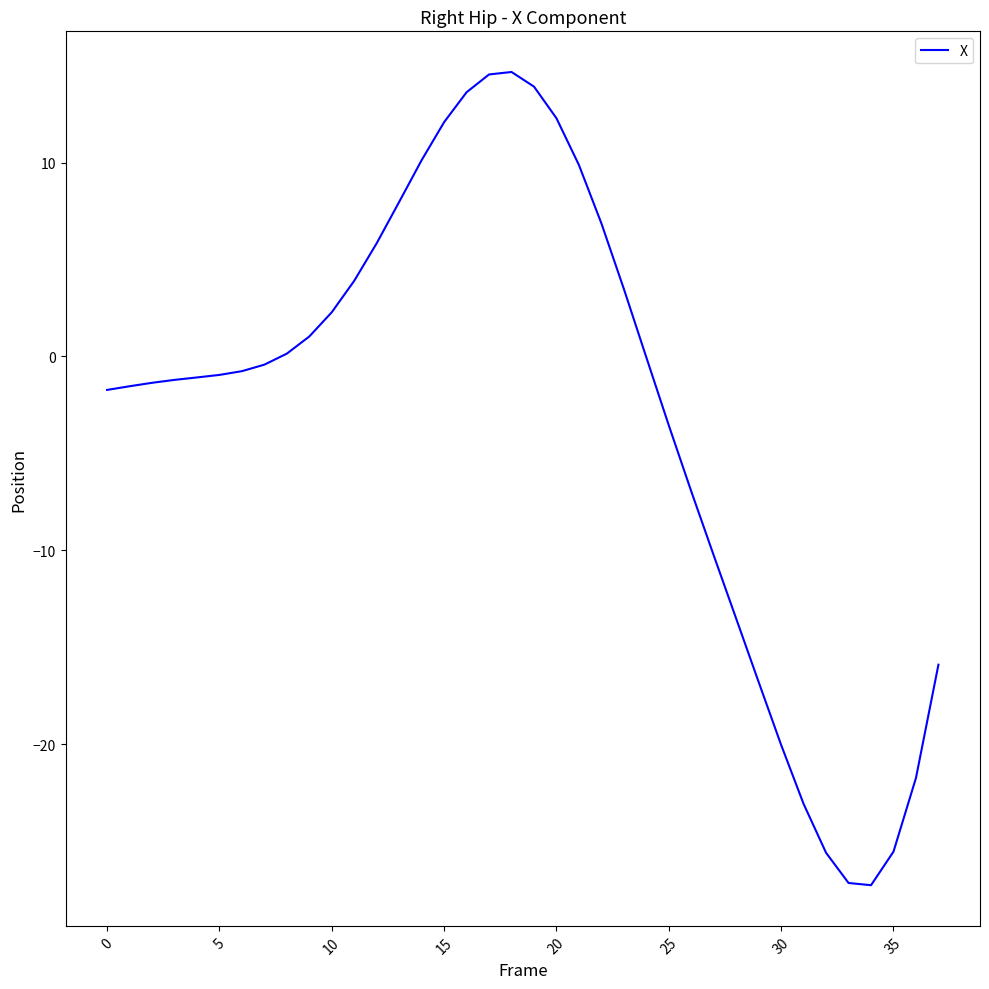

What is the difference between the second highest and second lowest values?

41.7